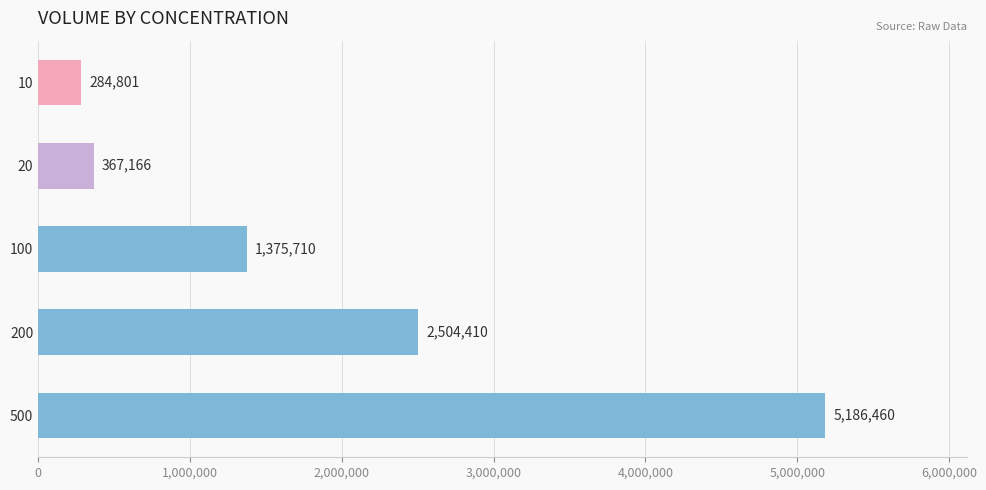

At which category does the chart reach its peak across all series?

500